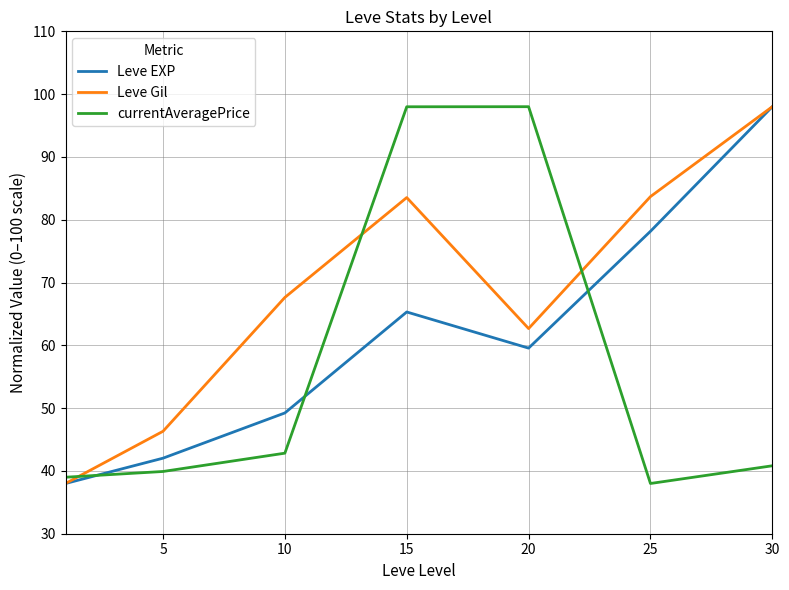

What are all the series names shown in the legend?

Leve EXP, Leve Gil, currentAveragePrice